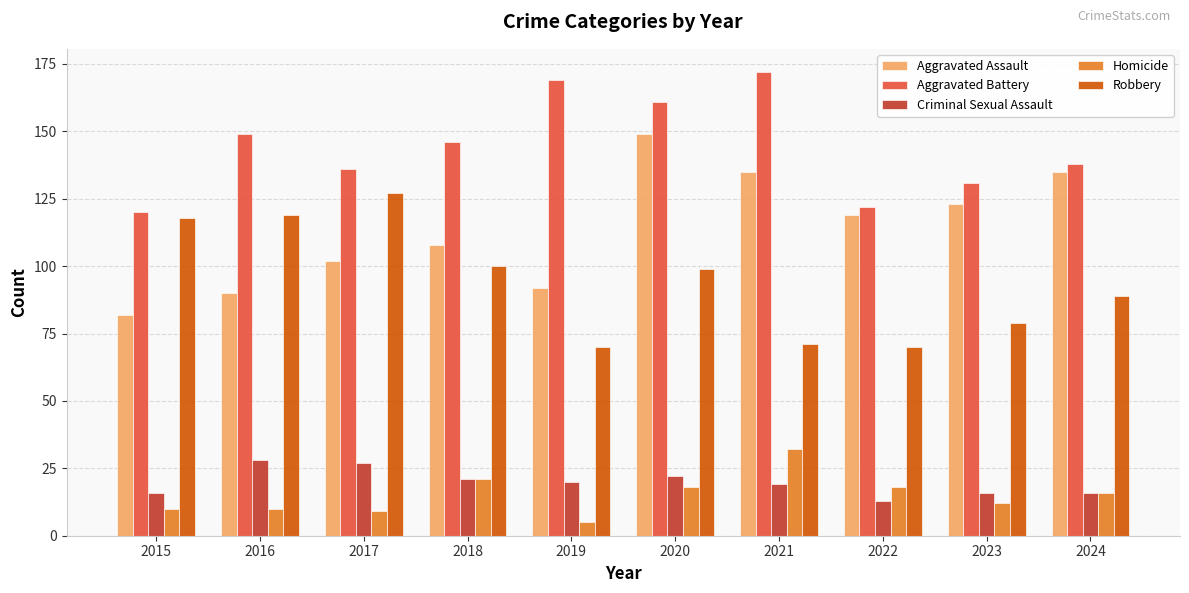

What is the sum of the Robbery values at 2022 and 2024?

159